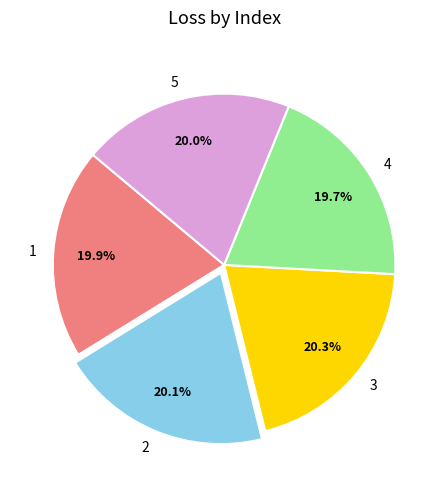

Which has a higher value, 3 or 4?

3